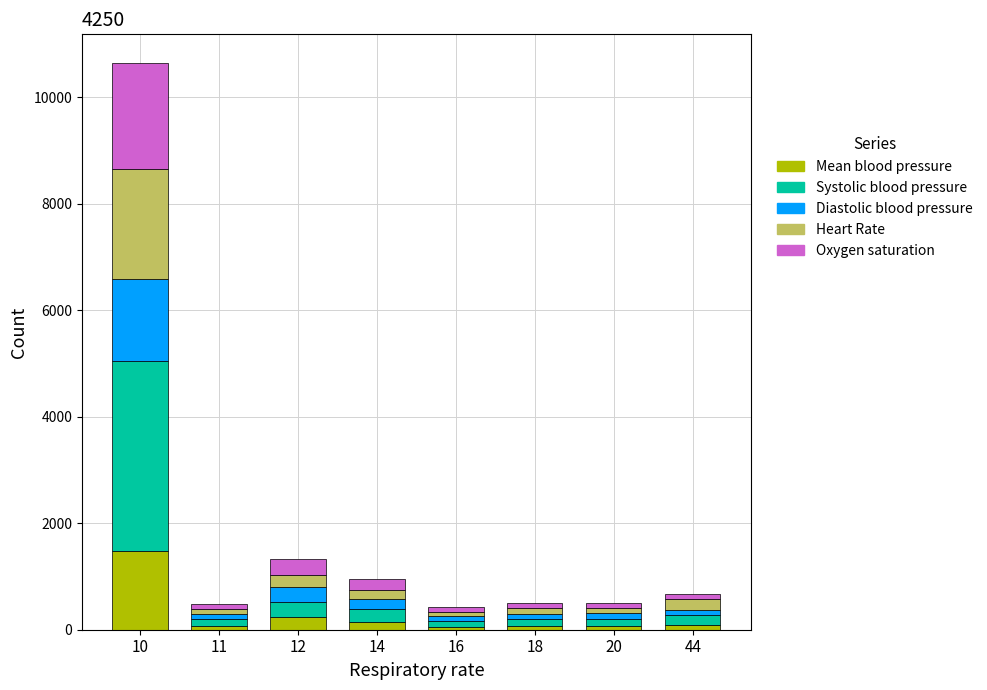

What is the sum of the Mean blood pressure values at 10 and 20?

1554